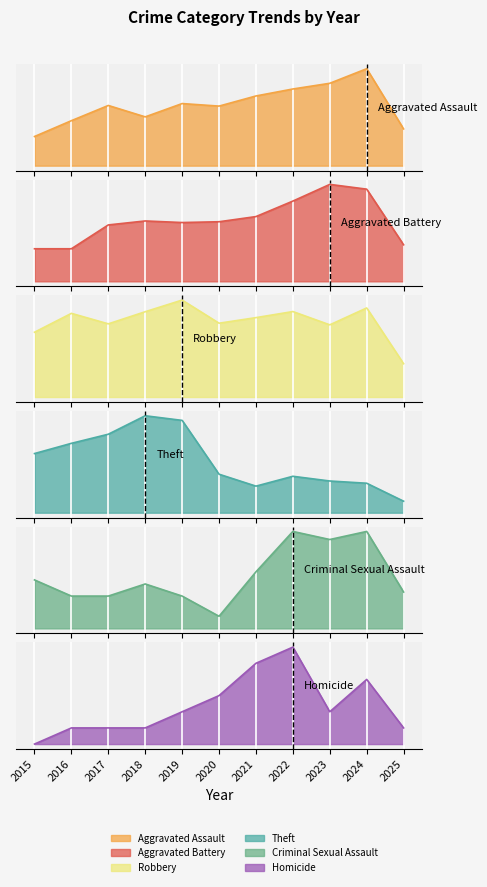

True or false: Homicide has a value of 1 at 2021.

False